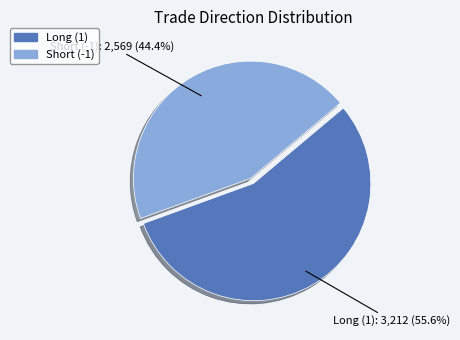

Which has a higher value, Long (1) or Short (-1)?

Long (1)